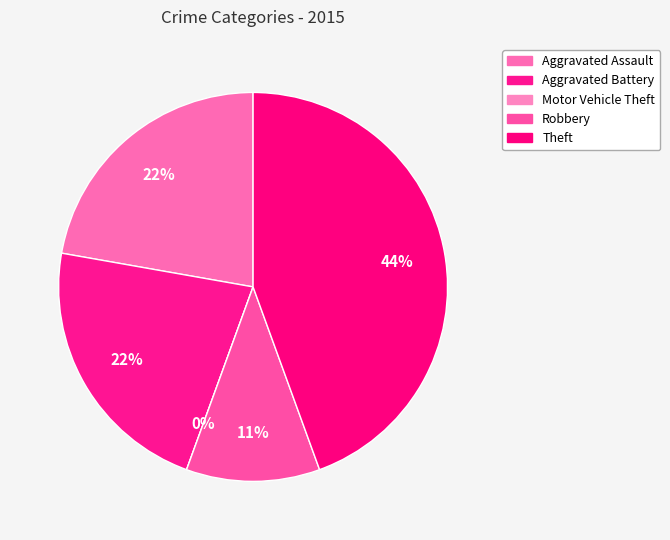

To the nearest percent, what is the difference between the largest and smallest slice percentages?

44%